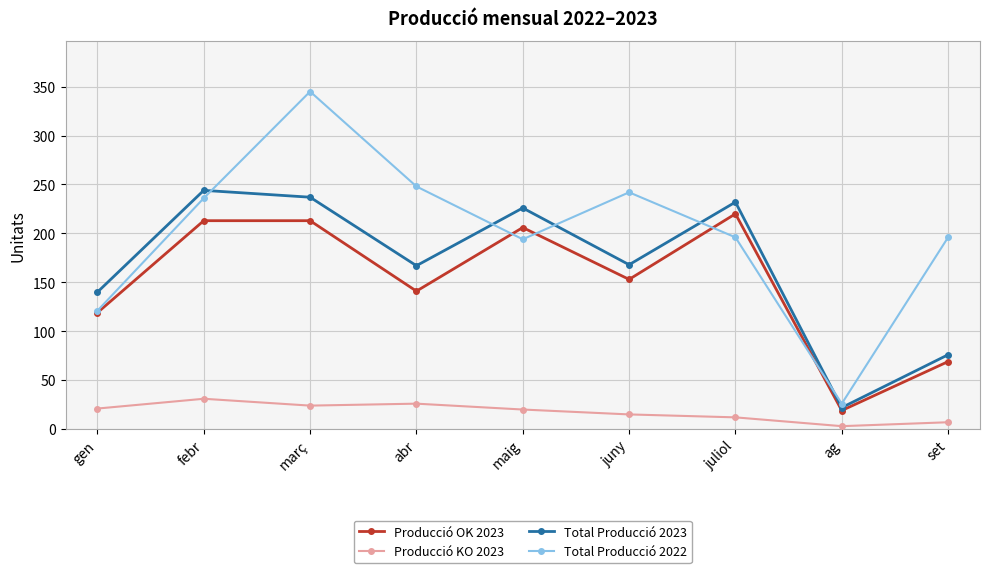

Which series has the largest total across all categories?

Total Producció 2022